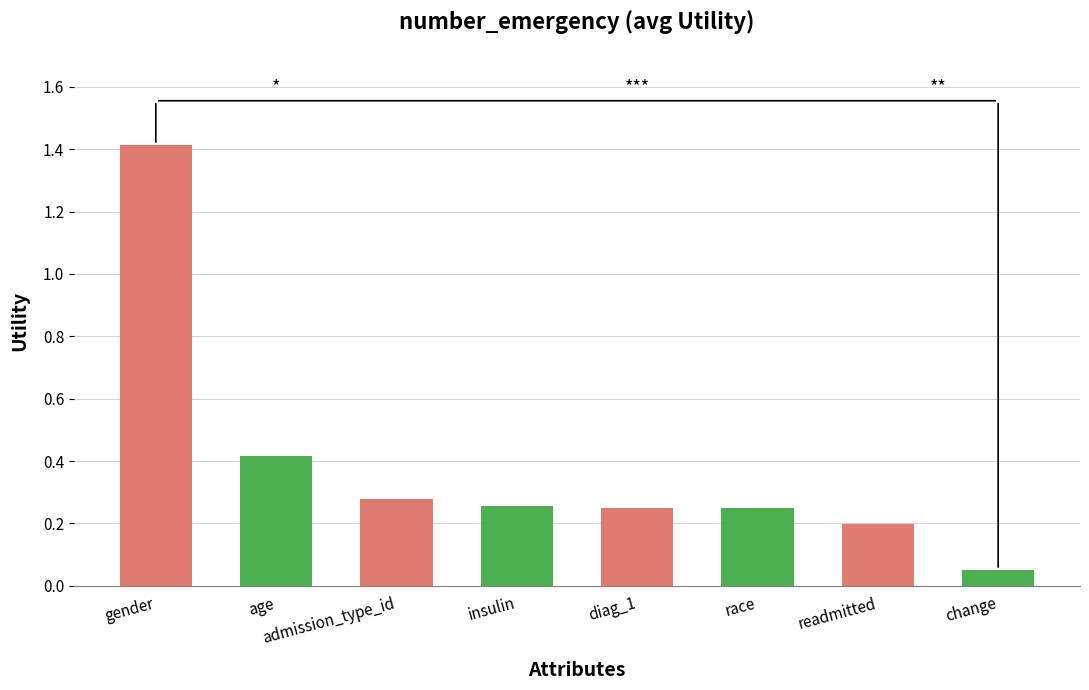

What is the change in value from age to race?

-0.2